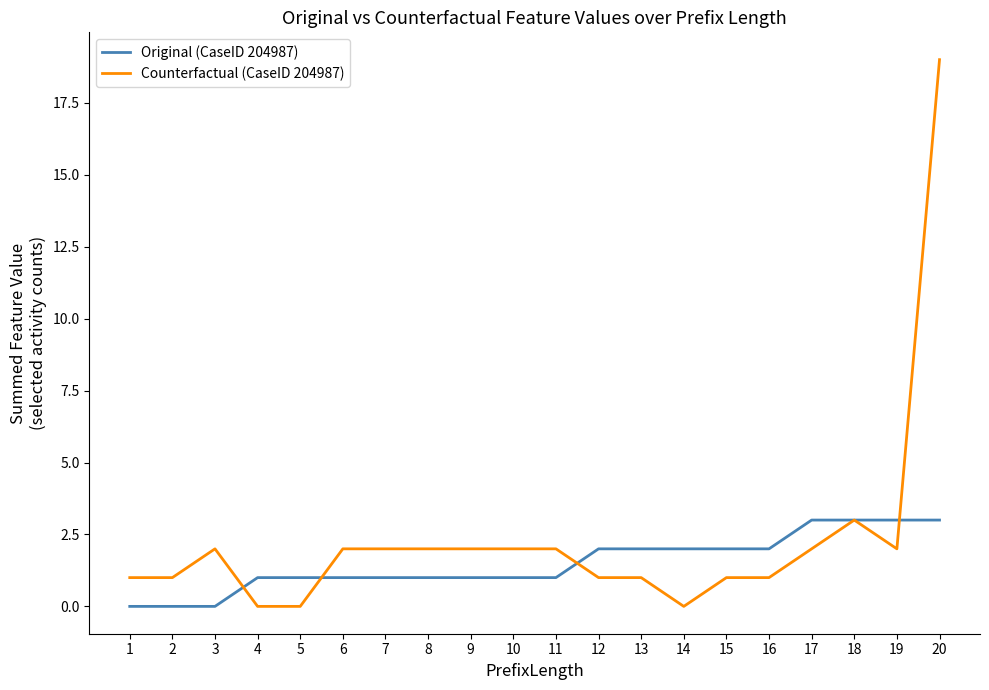

At how many categories does at least one series exceed 0?

20